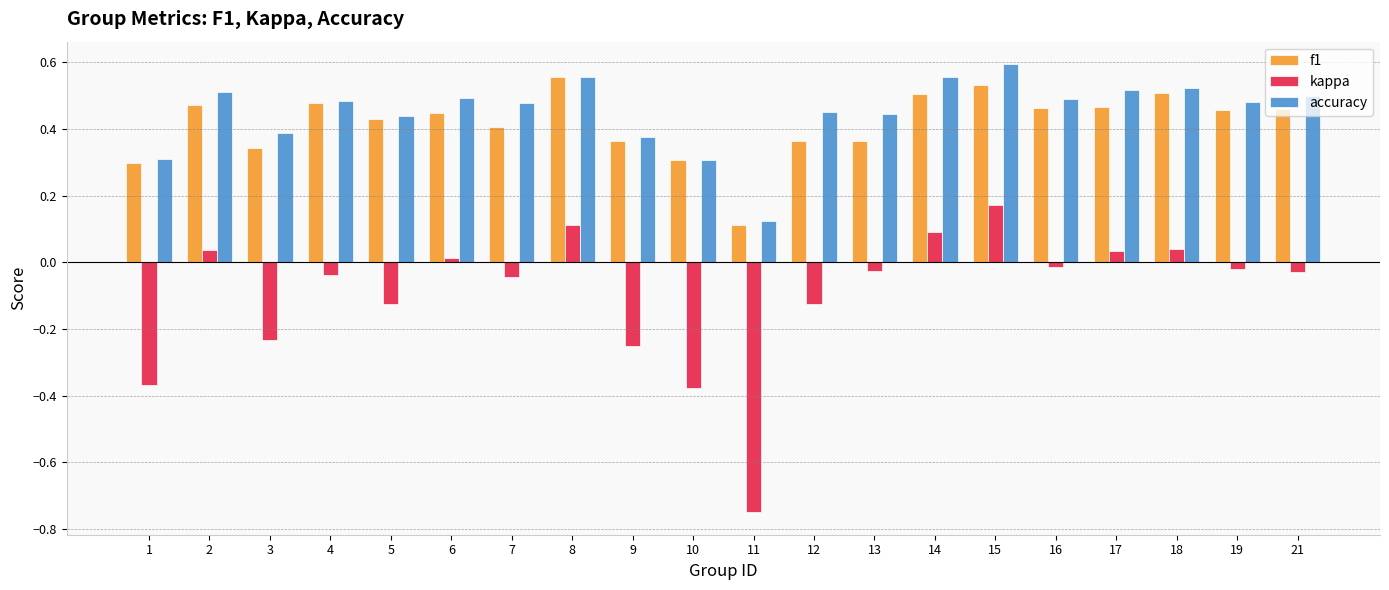

Which series changed the most between 1 and 11?

kappa